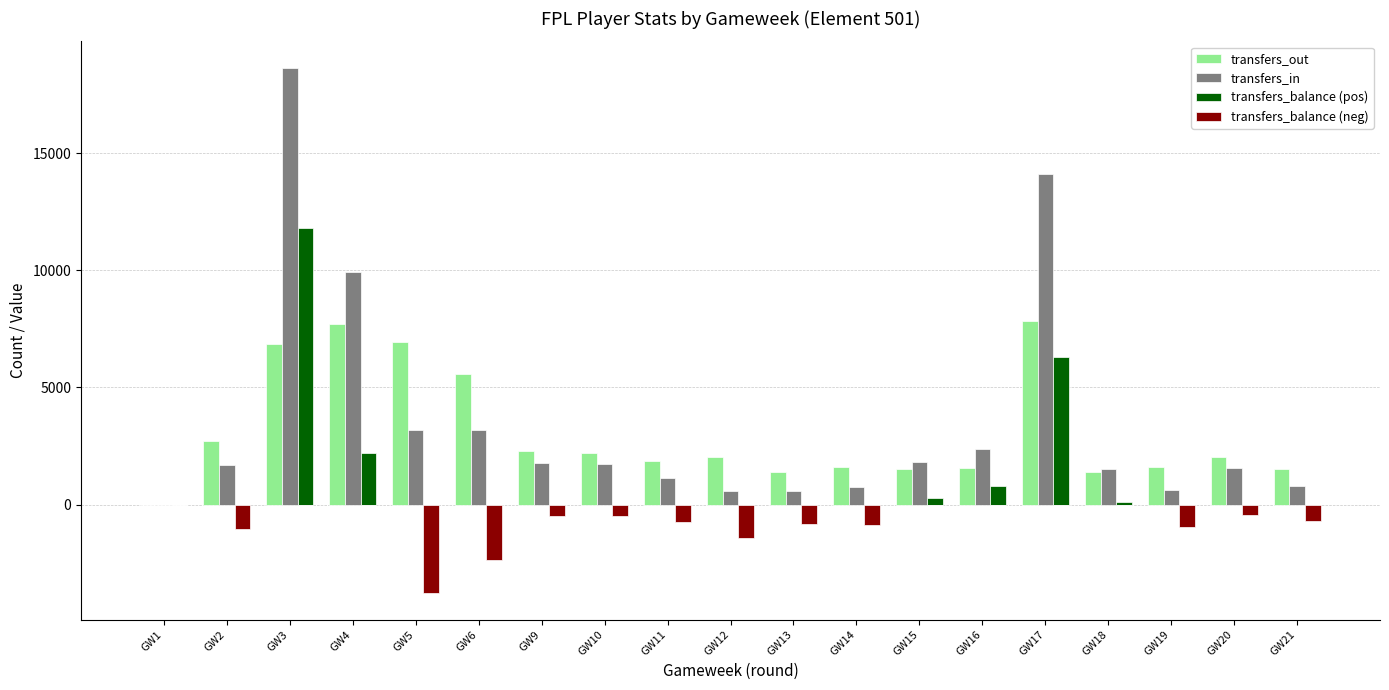

Between GW11 and GW20, which series saw the biggest shift?

transfers_in